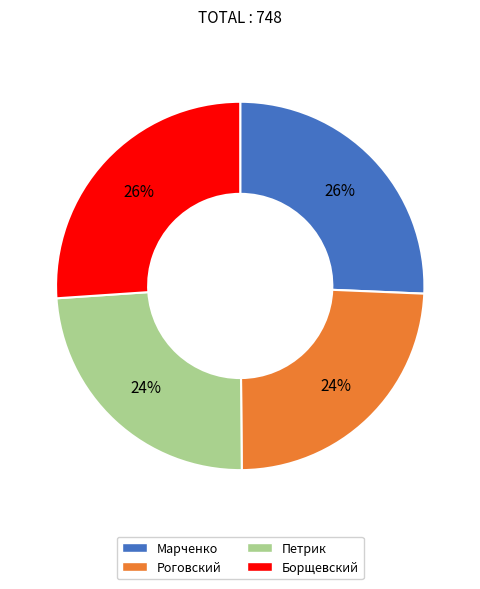

Is the sum of Марченко and Борщевский greater than half?

Yes